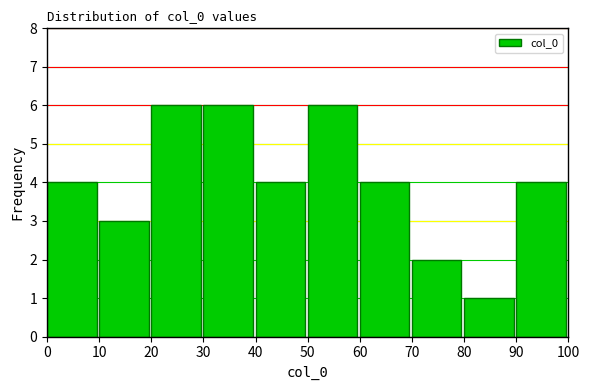

What is the height of the bar covering 60 to 70 on the x-axis? The values are not printed on the chart, so give them approximately, as read against the axis.

4